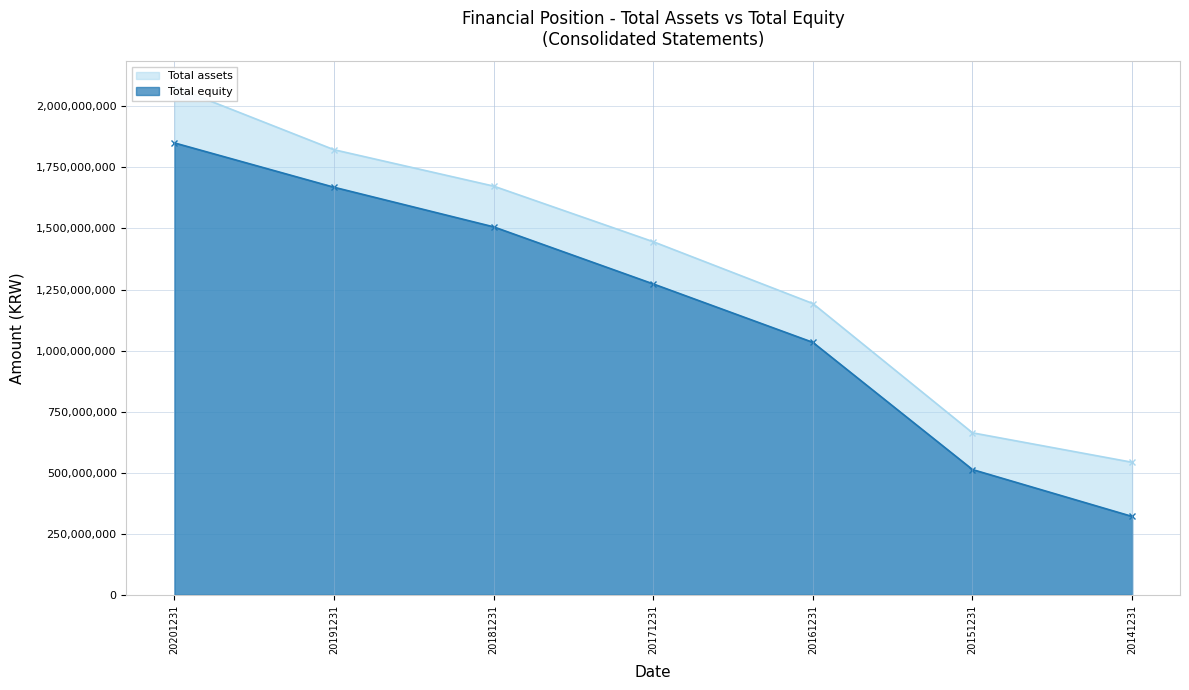

What is the sum of all Total assets values?

9420712276